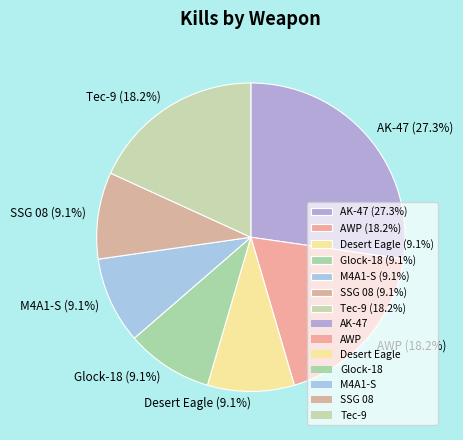

Does Glock-18 represent more than half of the total?

No